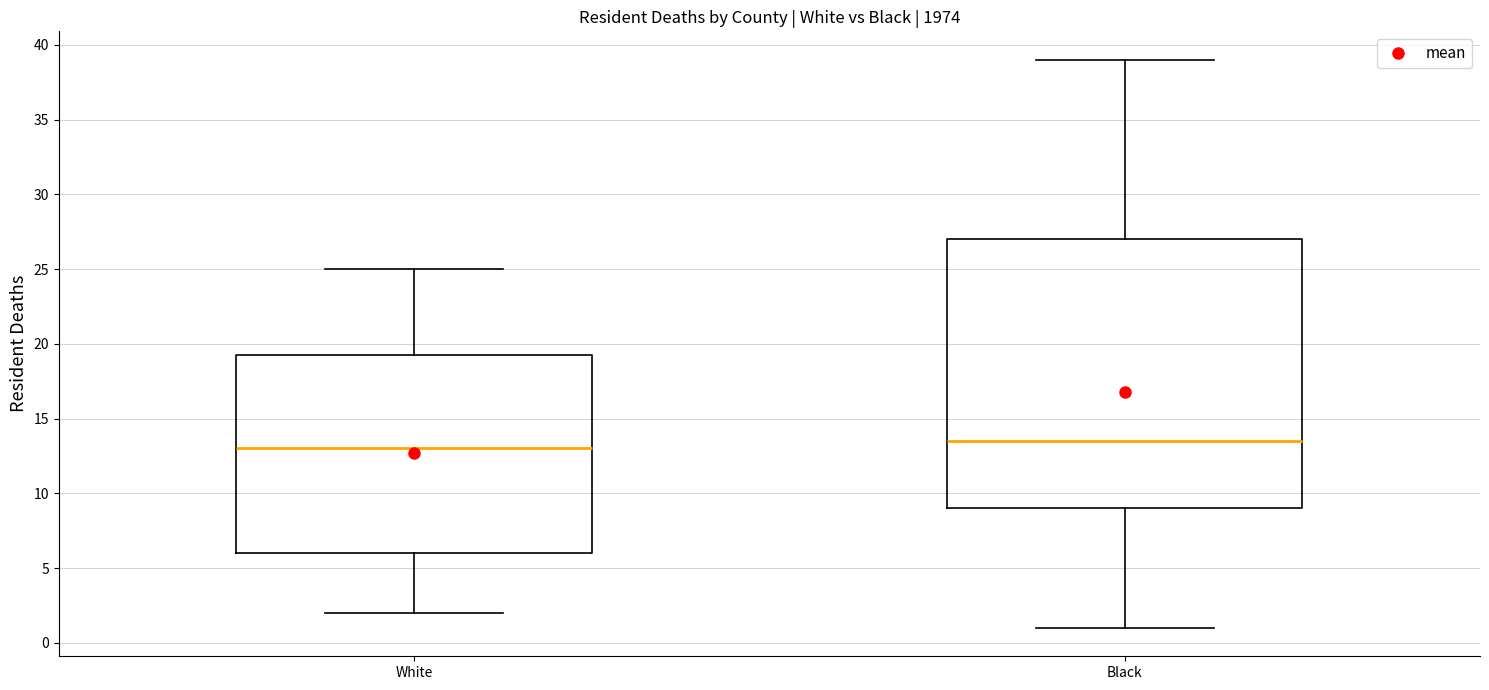

Comparing the boxes themselves (not the whiskers), which one is the tallest?

Black